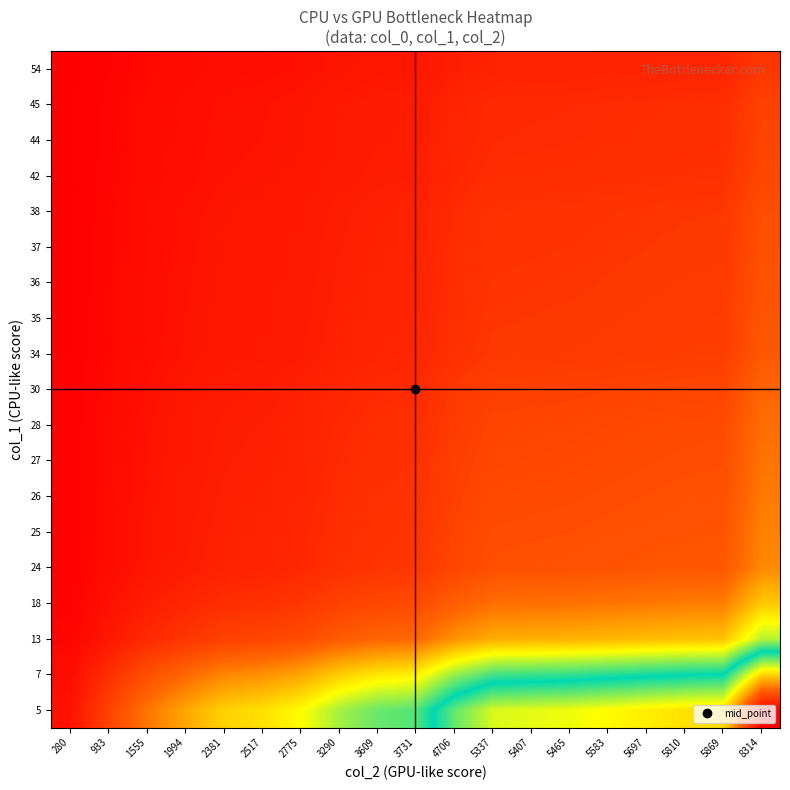

Reading left to right, list all the values displayed in this chart.

5: 280=56.0	933=186.6	1555=311.0	1994=398.8	2381=476.2	2517=503.4	2775=555.0	3290=658.0	3609=721.8	3731=746.2	4706=941.2	5337=1067.4	5407=1081.4	5465=1093.0	5583=1116.6	5697=1139.4	5810=1162.0	5869=1173.8	8314=1662.8
7: 280=40.0	933=133.3	1555=222.1	1994=284.9	2381=340.1	2517=359.6	2775=396.4	3290=470.0	3609=515.6	3731=533.0	4706=672.3	5337=762.4	5407=772.4	5465=780.7	5583=797.6	5697=813.9	5810=830.0	5869=838.4	8314=1187.7
13: 280=21.5	933=71.8	1555=119.6	1994=153.4	2381=183.2	2517=193.6	2775=213.5	3290=253.1	3609=277.6	3731=287.0	4706=362.0	5337=410.5	5407=415.9	5465=420.4	5583=429.5	5697=438.2	5810=446.9	5869=451.5	8314=639.5
18: 280=15.6	933=51.8	1555=86.4	1994=110.8	2381=132.3	2517=139.8	2775=154.2	3290=182.8	3609=200.5	3731=207.3	4706=261.4	5337=296.5	5407=300.4	5465=303.6	5583=310.2	5697=316.5	5810=322.8	5869=326.1	8314=461.9
24: 280=11.7	933=38.9	1555=64.8	1994=83.1	2381=99.2	2517=104.9	2775=115.6	3290=137.1	3609=150.4	3731=155.5	4706=196.1	5337=222.4	5407=225.3	5465=227.7	5583=232.6	5697=237.4	5810=242.1	5869=244.5	8314=346.4
25: 280=11.2	933=37.3	1555=62.2	1994=79.8	2381=95.2	2517=100.7	2775=111.0	3290=131.6	3609=144.4	3731=149.2	4706=188.2	5337=213.5	5407=216.3	5465=218.6	5583=223.3	5697=227.9	5810=232.4	5869=234.8	8314=332.6
26: 280=10.8	933=35.9	1555=59.8	1994=76.7	2381=91.6	2517=96.8	2775=106.7	3290=126.5	3609=138.8	3731=143.5	4706=181.0	5337=205.3	5407=208.0	5465=210.2	5583=214.7	5697=219.1	5810=223.5	5869=225.7	8314=319.8
27: 280=10.4	933=34.6	1555=57.6	1994=73.9	2381=88.2	2517=93.2	2775=102.8	3290=121.9	3609=133.7	3731=138.2	4706=174.3	5337=197.7	5407=200.3	5465=202.4	5583=206.8	5697=211.0	5810=215.2	5869=217.4	8314=307.9
28: 280=10.0	933=33.3	1555=55.5	1994=71.2	2381=85.0	2517=89.9	2775=99.1	3290=117.5	3609=128.9	3731=133.2	4706=168.1	5337=190.6	5407=193.1	5465=195.2	5583=199.4	5697=203.5	5810=207.5	5869=209.6	8314=296.9
30: 280=9.3	933=31.1	1555=51.8	1994=66.5	2381=79.4	2517=83.9	2775=92.5	3290=109.7	3609=120.3	3731=124.4	4706=156.9	5337=177.9	5407=180.2	5465=182.2	5583=186.1	5697=189.9	5810=193.7	5869=195.6	8314=277.1
34: 280=8.2	933=27.4	1555=45.7	1994=58.6	2381=70.0	2517=74.0	2775=81.6	3290=96.8	3609=106.1	3731=109.7	4706=138.4	5337=157.0	5407=159.0	5465=160.7	5583=164.2	5697=167.6	5810=170.9	5869=172.6	8314=244.5
35: 280=8.0	933=26.7	1555=44.4	1994=57.0	2381=68.0	2517=71.9	2775=79.3	3290=94.0	3609=103.1	3731=106.6	4706=134.5	5337=152.5	5407=154.5	5465=156.1	5583=159.5	5697=162.8	5810=166.0	5869=167.7	8314=237.5
36: 280=7.8	933=25.9	1555=43.2	1994=55.4	2381=66.1	2517=69.9	2775=77.1	3290=91.4	3609=100.2	3731=103.6	4706=130.7	5337=148.2	5407=150.2	5465=151.8	5583=155.1	5697=158.2	5810=161.4	5869=163.0	8314=230.9
37: 280=7.6	933=25.2	1555=42.0	1994=53.9	2381=64.4	2517=68.0	2775=75.0	3290=88.9	3609=97.5	3731=100.8	4706=127.2	5337=144.2	5407=146.1	5465=147.7	5583=150.9	5697=154.0	5810=157.0	5869=158.6	8314=224.7
38: 280=7.4	933=24.6	1555=40.9	1994=52.5	2381=62.7	2517=66.2	2775=73.0	3290=86.6	3609=95.0	3731=98.2	4706=123.8	5337=140.4	5407=142.3	5465=143.8	5583=146.9	5697=149.9	5810=152.9	5869=154.4	8314=218.8
42: 280=6.7	933=22.2	1555=37.0	1994=47.5	2381=56.7	2517=59.9	2775=66.1	3290=78.3	3609=85.9	3731=88.8	4706=112.0	5337=127.1	5407=128.7	5465=130.1	5583=132.9	5697=135.6	5810=138.3	5869=139.7	8314=198.0
44: 280=6.4	933=21.2	1555=35.3	1994=45.3	2381=54.1	2517=57.2	2775=63.1	3290=74.8	3609=82.0	3731=84.8	4706=107.0	5337=121.3	5407=122.9	5465=124.2	5583=126.9	5697=129.5	5810=132.0	5869=133.4	8314=189.0
45: 280=6.2	933=20.7	1555=34.6	1994=44.3	2381=52.9	2517=55.9	2775=61.7	3290=73.1	3609=80.2	3731=82.9	4706=104.6	5337=118.6	5407=120.2	5465=121.4	5583=124.1	5697=126.6	5810=129.1	5869=130.4	8314=184.8
54: 280=5.2	933=17.3	1555=28.8	1994=36.9	2381=44.1	2517=46.6	2775=51.4	3290=60.9	3609=66.8	3731=69.1	4706=87.1	5337=98.8	5407=100.1	5465=101.2	5583=103.4	5697=105.5	5810=107.6	5869=108.7	8314=154.0